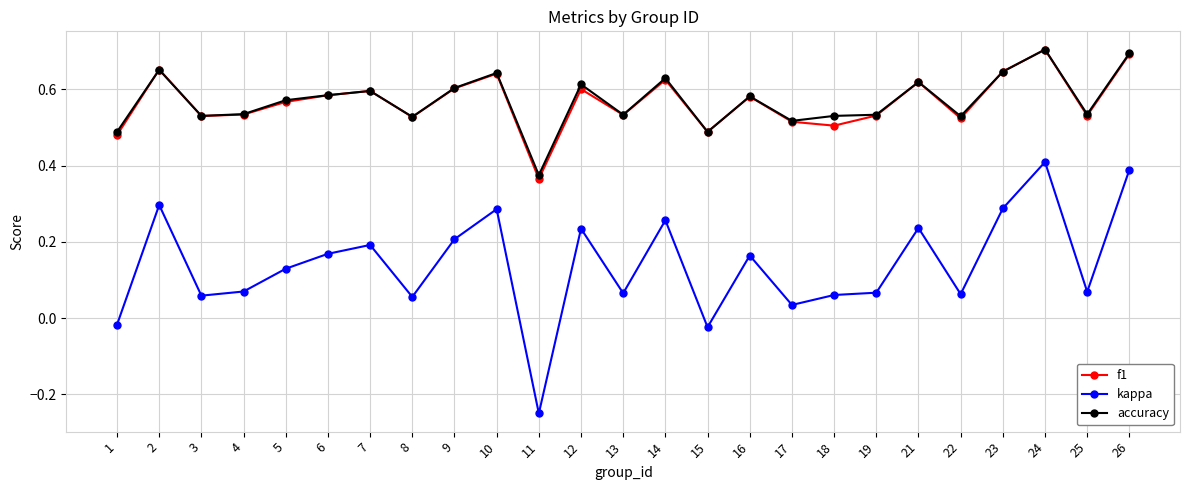

At which label does f1 reach its peak?

24